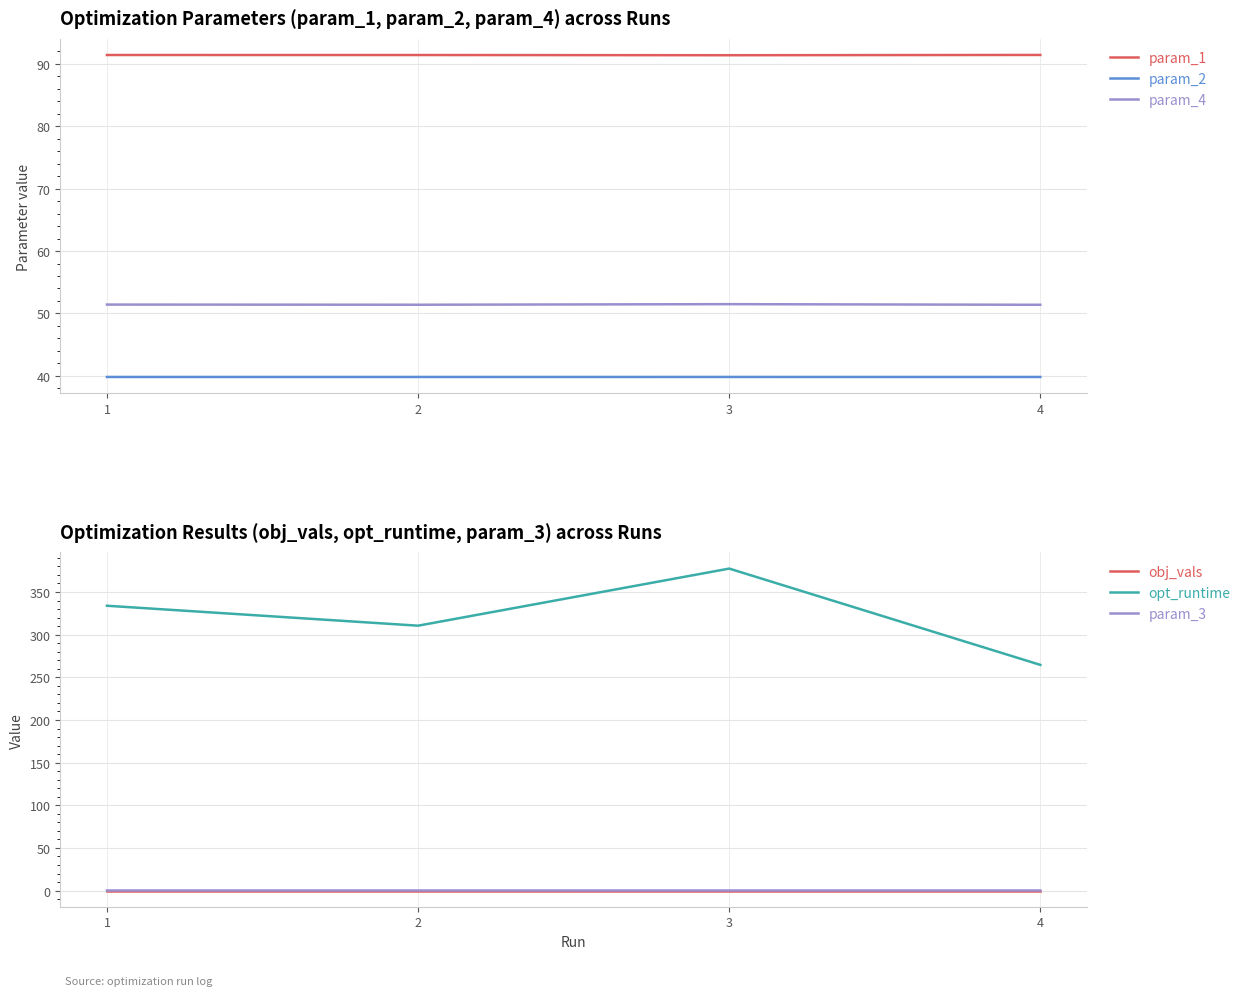

What is the difference between the highest and lowest values at 4?

264.6